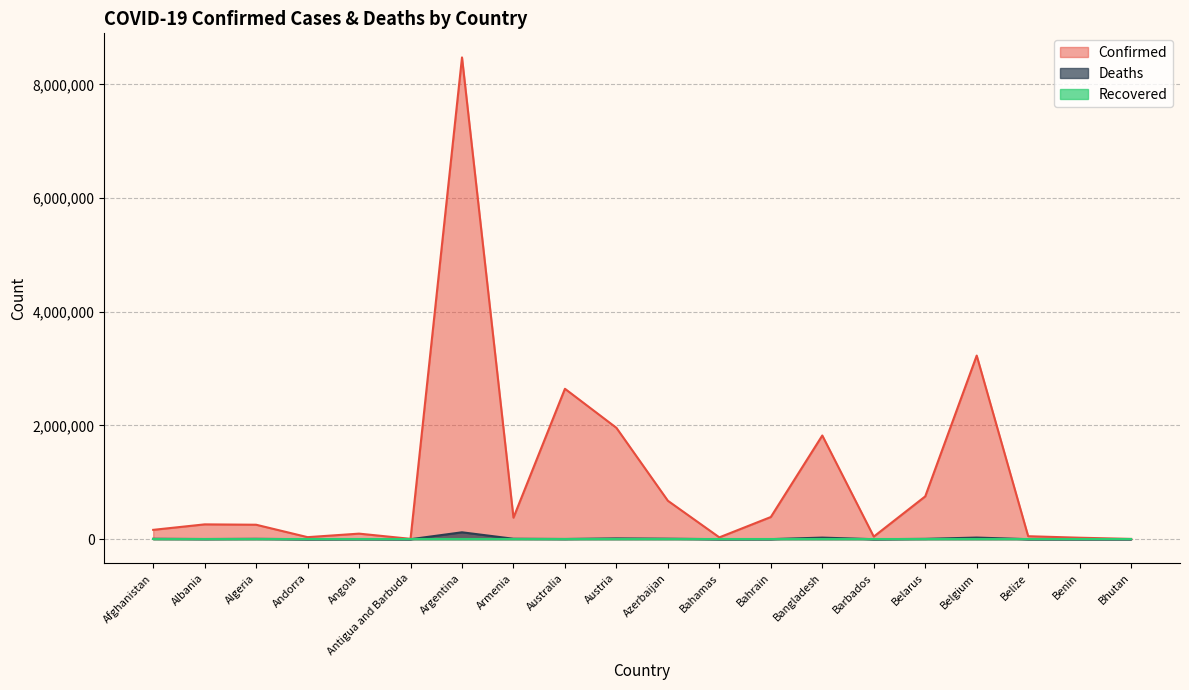

True or false: Confirmed and Deaths intersect in this chart.

False